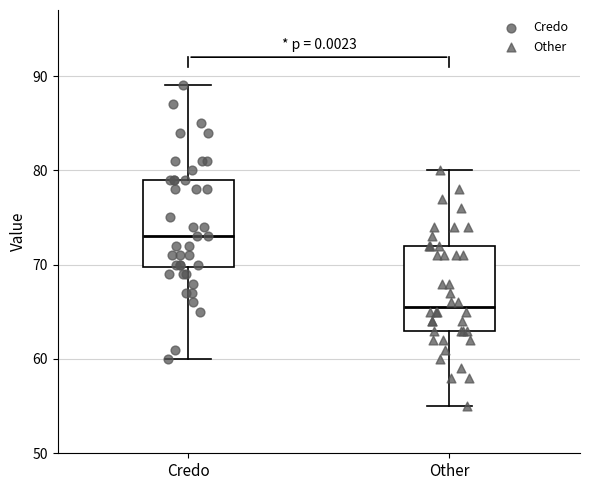

Reading left to right, transcribe this box plot: for each box, give where its median line is, the range the box spans, and where its two whiskers end, as read against the y-axis. The values are not printed on the chart, so give them approximately, as read against the axis.

Credo: median 73, box 70 to 79, whiskers 60 to 89
Other: median 66, box 63 to 72, whiskers 55 to 80